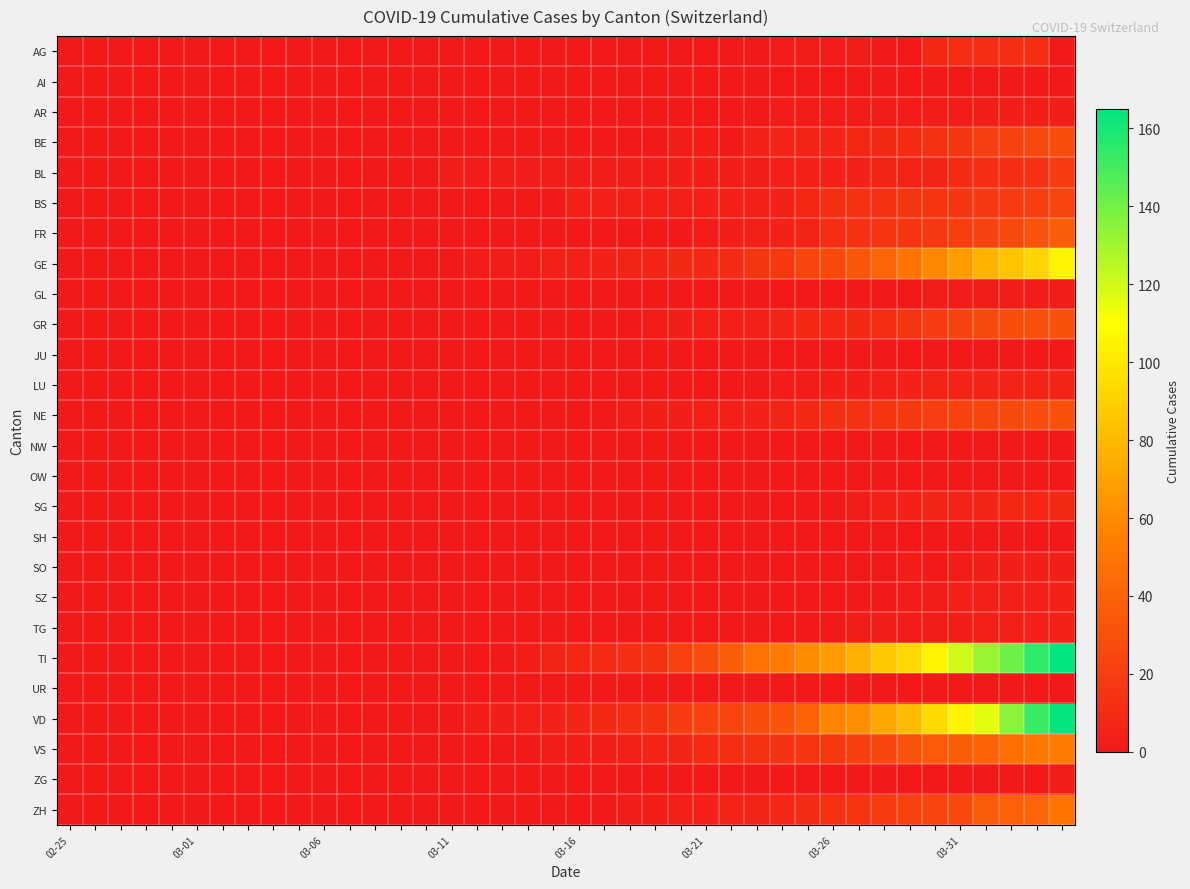

Rank the series by their maximum value, from lowest to highest.

AI, JU, NW, OW, SH, UR, GL, ZG, AR, SO, SZ, TG, LU, SG, AG, BL, BS, BE, GR, NE, FR, ZH, VS, GE, VD, TI